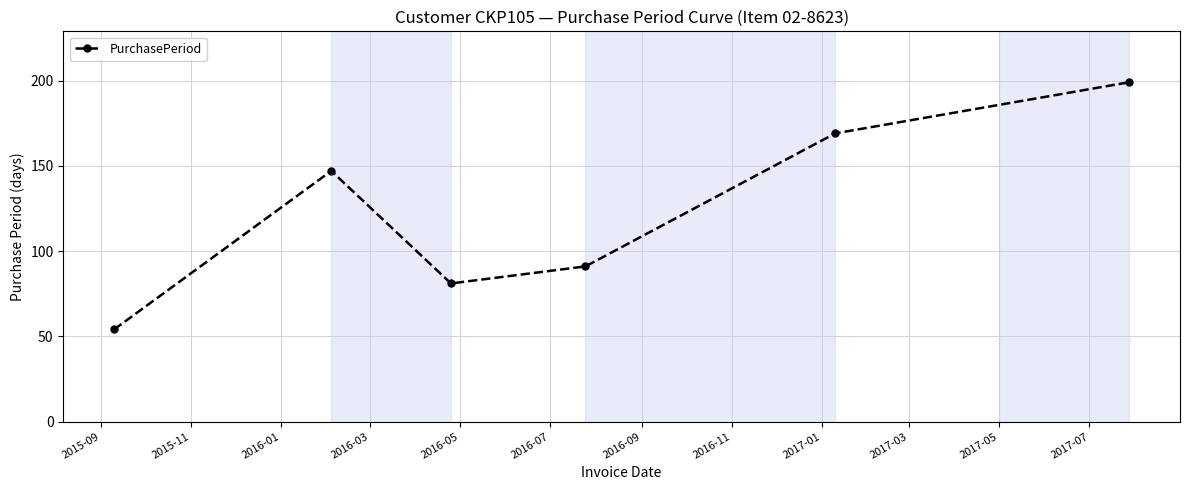

How many points are higher than both their immediate neighbors (excluding endpoints)?

1